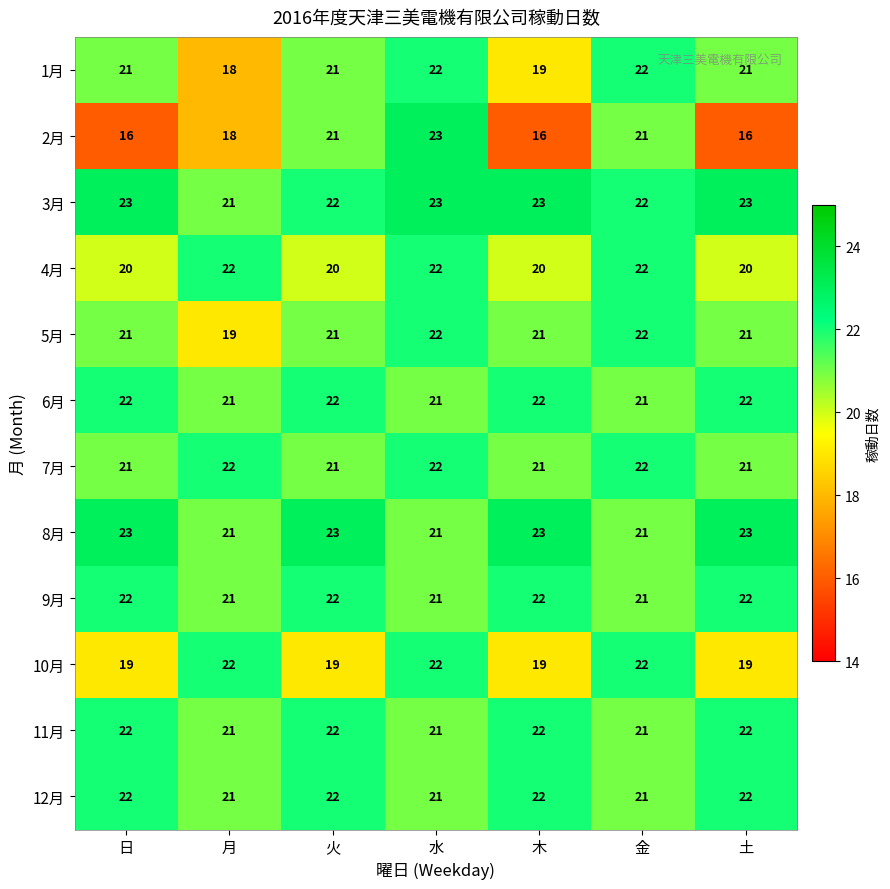

Which series changed the most between 日 and 火?

2月